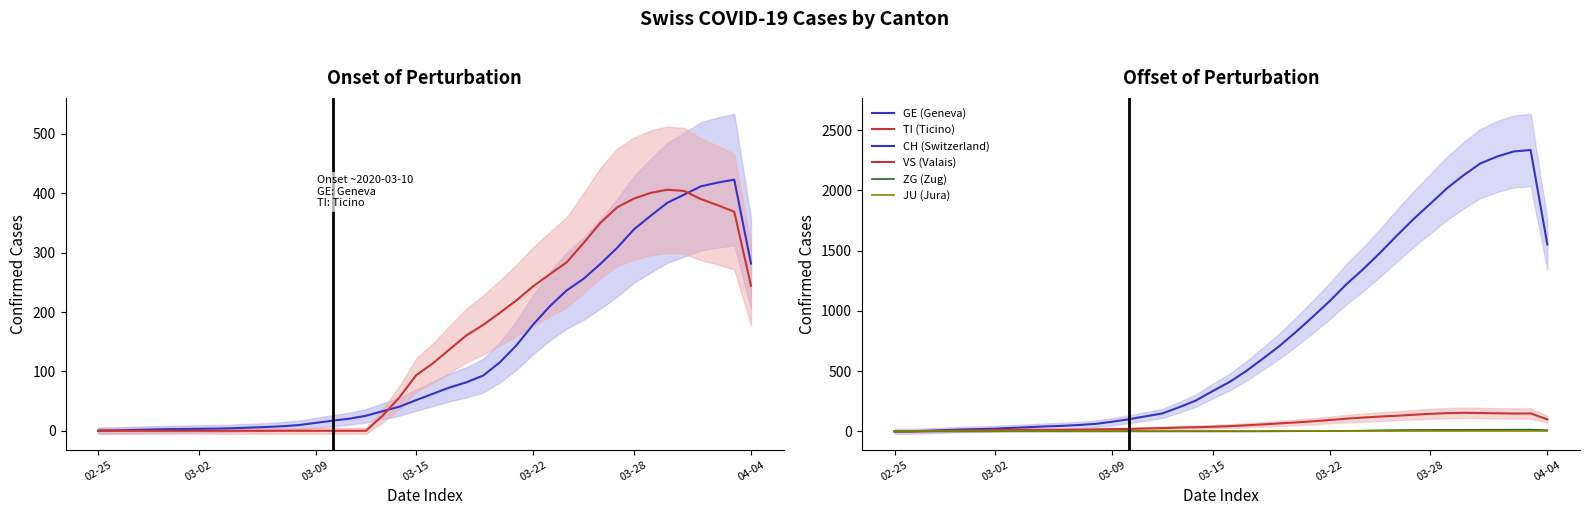

What is the total value across all series at 15?

169.3